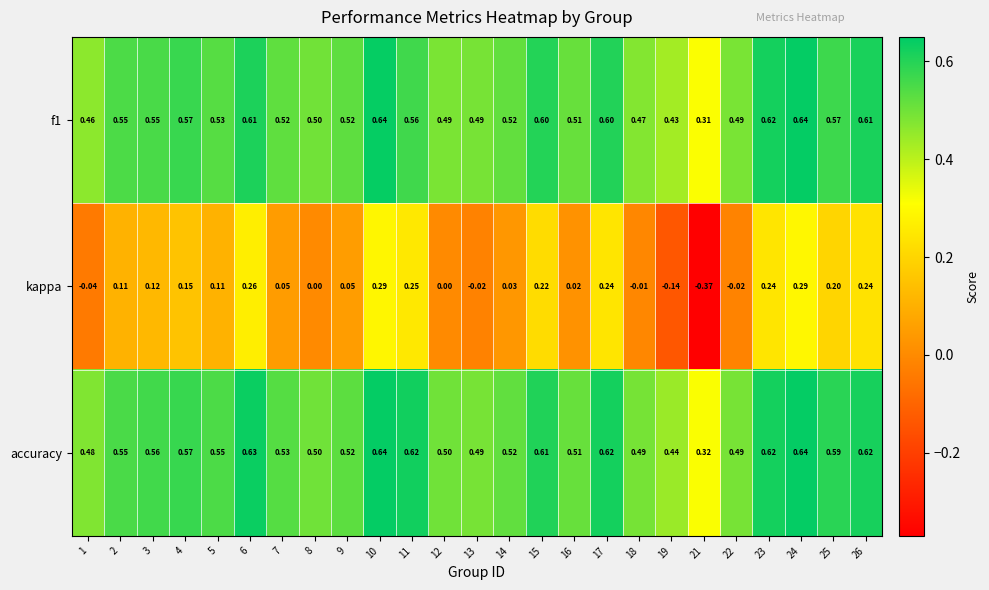

Which series has the largest range (max minus min)?

kappa